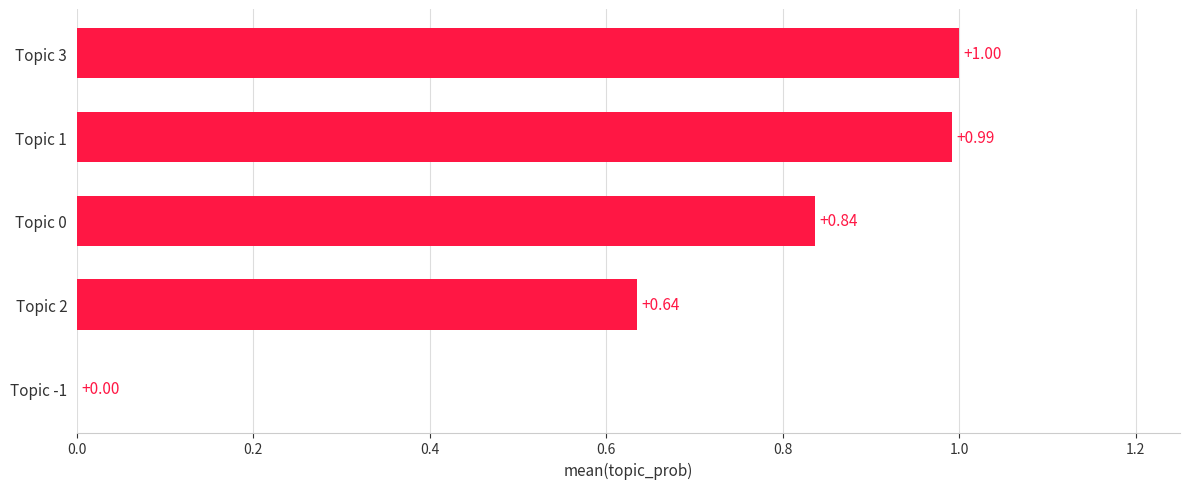

What is the sum of the values at Topic -1 and Topic 3?

1.0